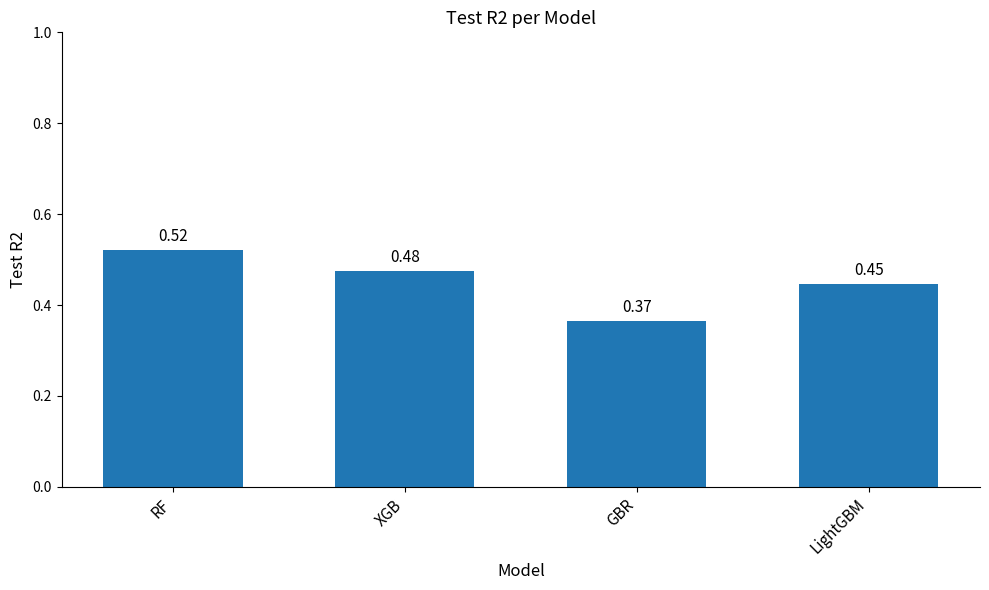

List the labels in order of value, smallest first.

GBR, LightGBM, XGB, RF